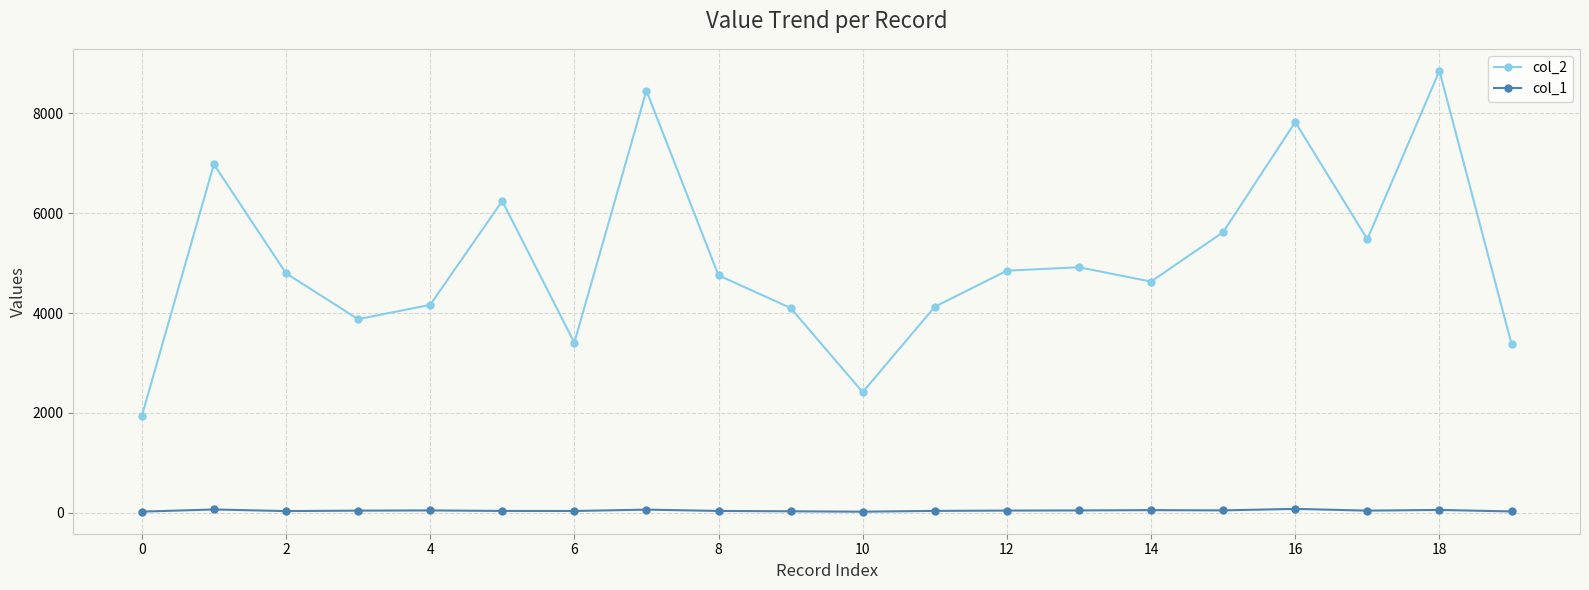

True or false: col_2 and col_1 intersect in this chart.

False